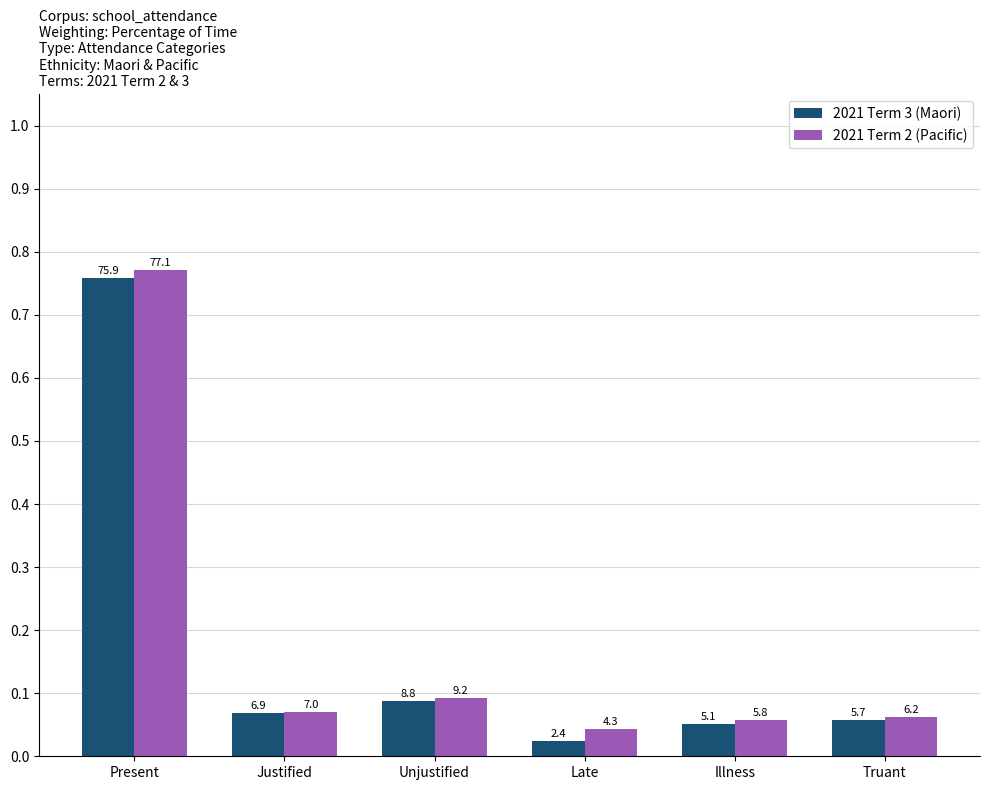

Reading left to right, list all the values displayed in this chart.

2021 Term 3 (Maori): 75.9	6.9	8.8	2.4	5.1	5.7
2021 Term 2 (Pacific): 77.1	7.0	9.2	4.3	5.8	6.2